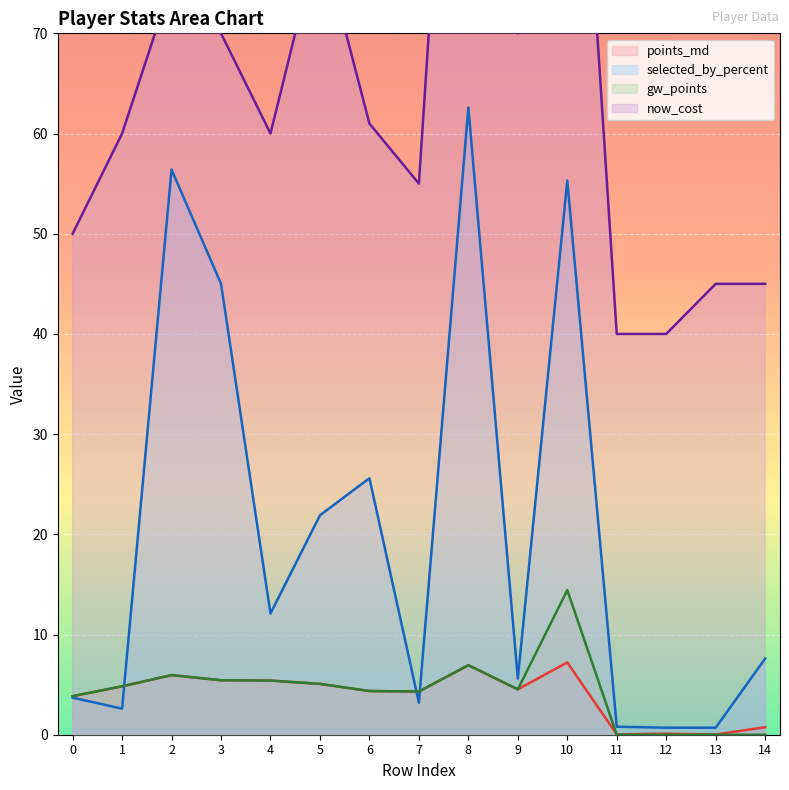

True or false: now_cost and gw_points intersect in this chart.

False